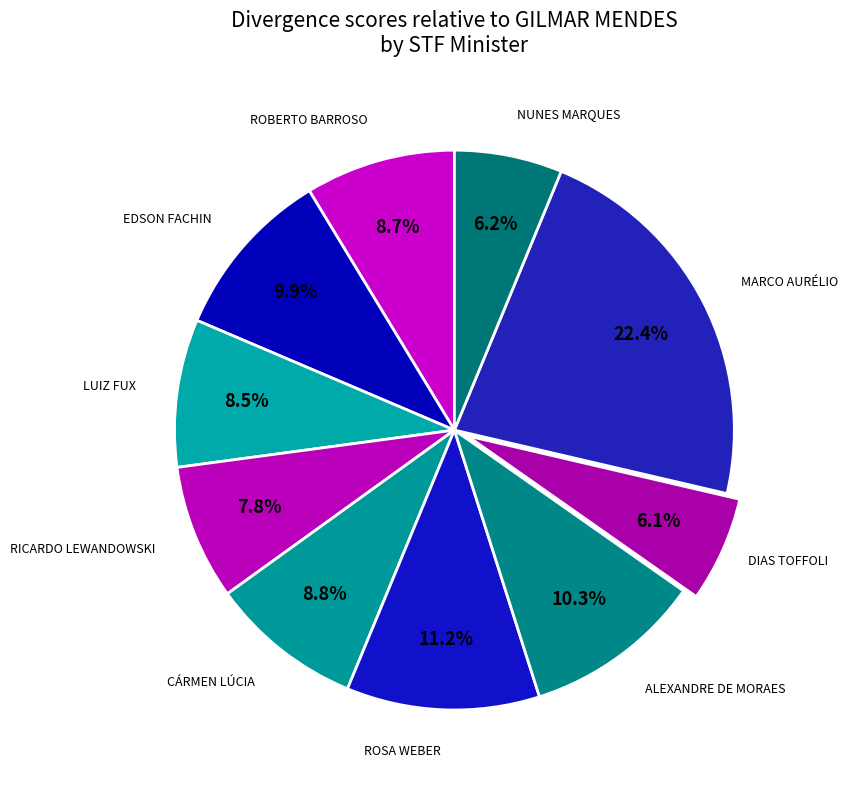

Is there any slice that represents more than half of the pie?

No